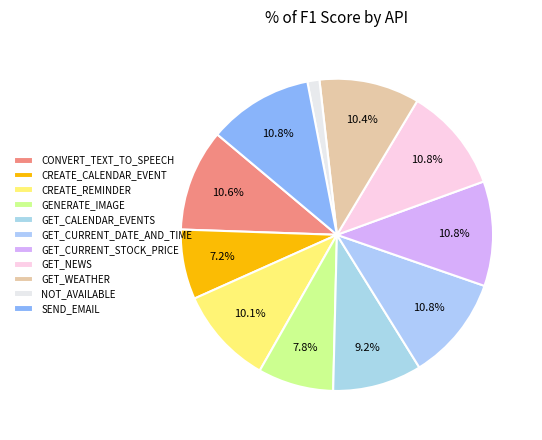

Between CREATE_CALENDAR_EVENT and SEND_EMAIL, which is larger?

SEND_EMAIL